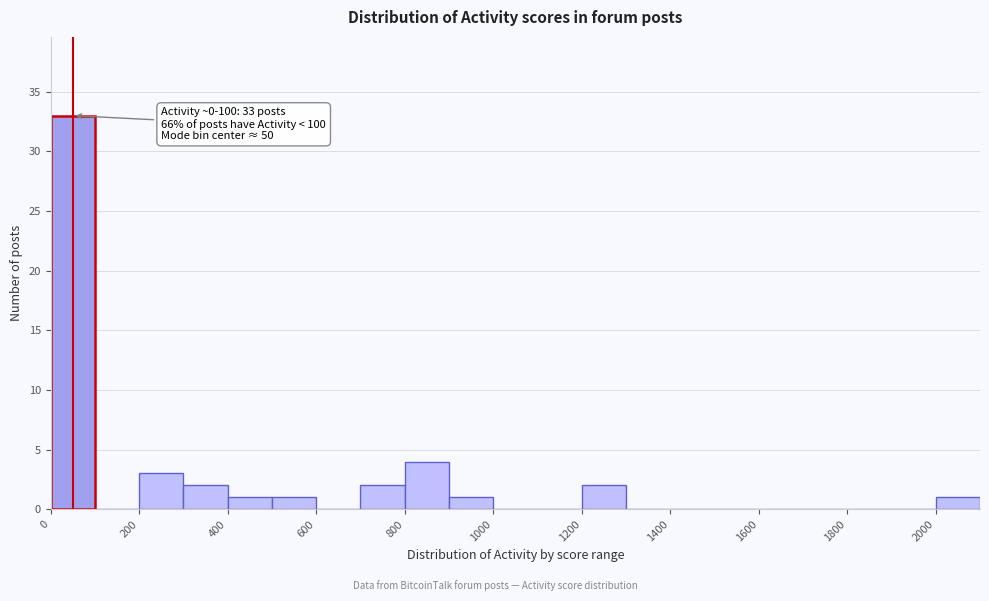

Over which range of the x-axis is the bar tallest?

0 to 100